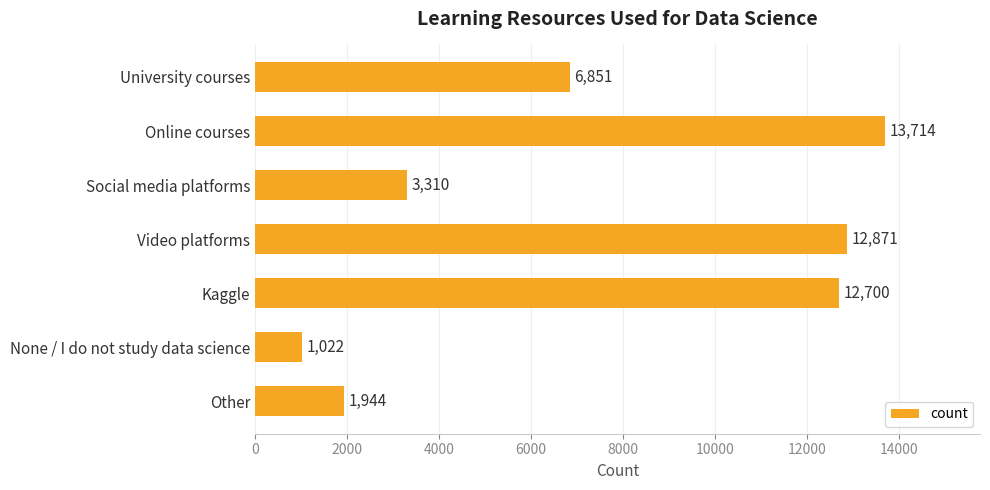

Reading top to bottom, extract all data points from this chart.

University courses=6851	Online courses=13714	Social media platforms=3310	Video platforms=12871	Kaggle=12700	None / I do not study data science=1022	Other=1944